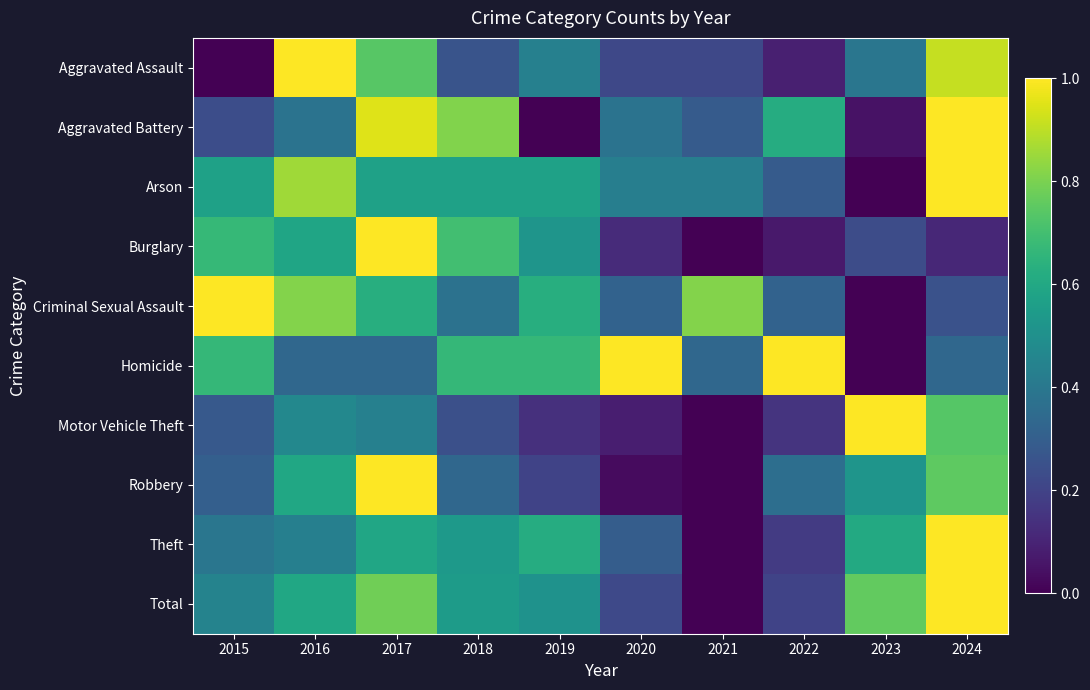

At 2018, list the series in order from smallest to largest.

Motor Vehicle Theft, Aggravated Assault, Robbery, Criminal Sexual Assault, Theft, Total, Arson, Homicide, Burglary, Aggravated Battery